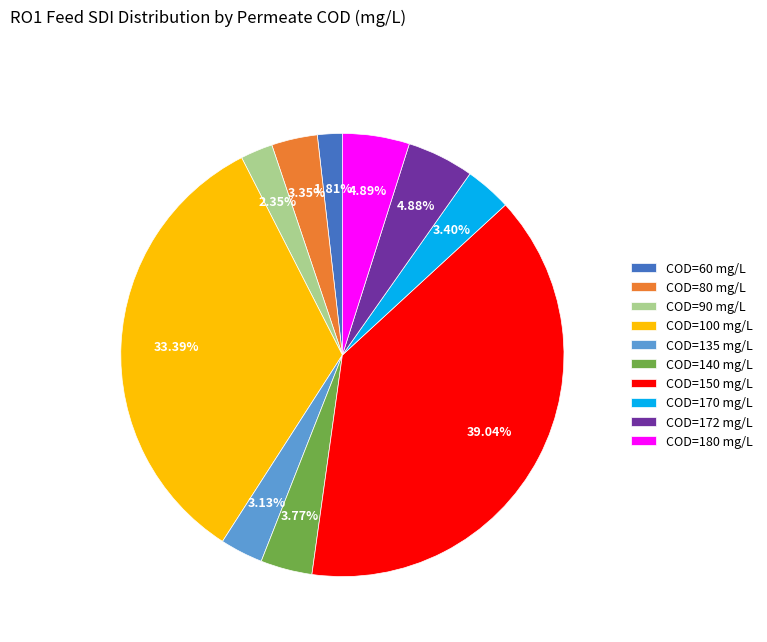

Does any single category account for the majority?

No